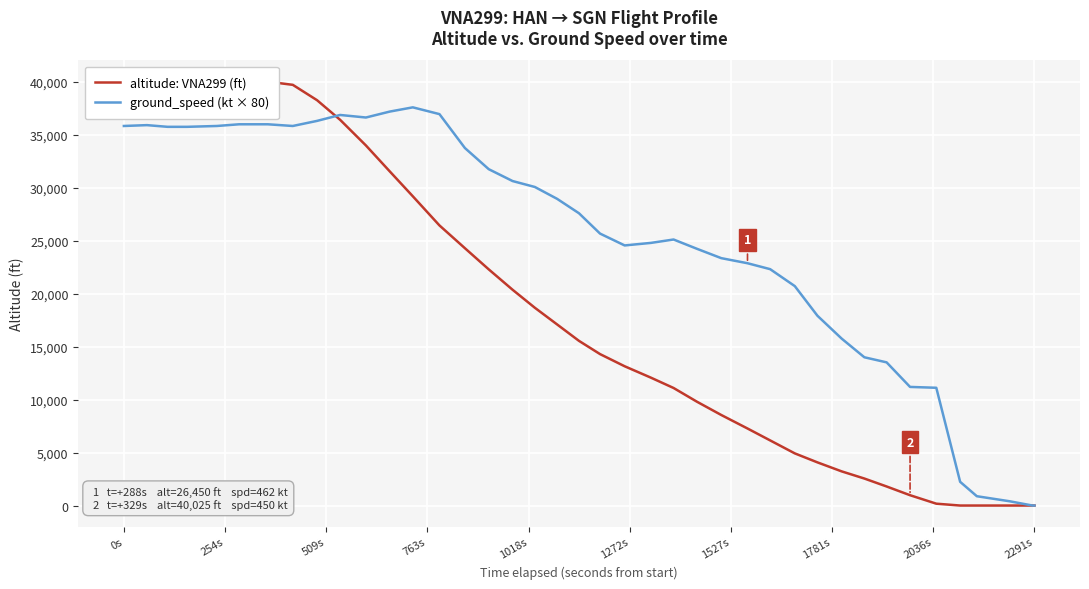

True or false: ground_speed (kt × 80) and altitude: VNA299 (ft) cross at least once.

True